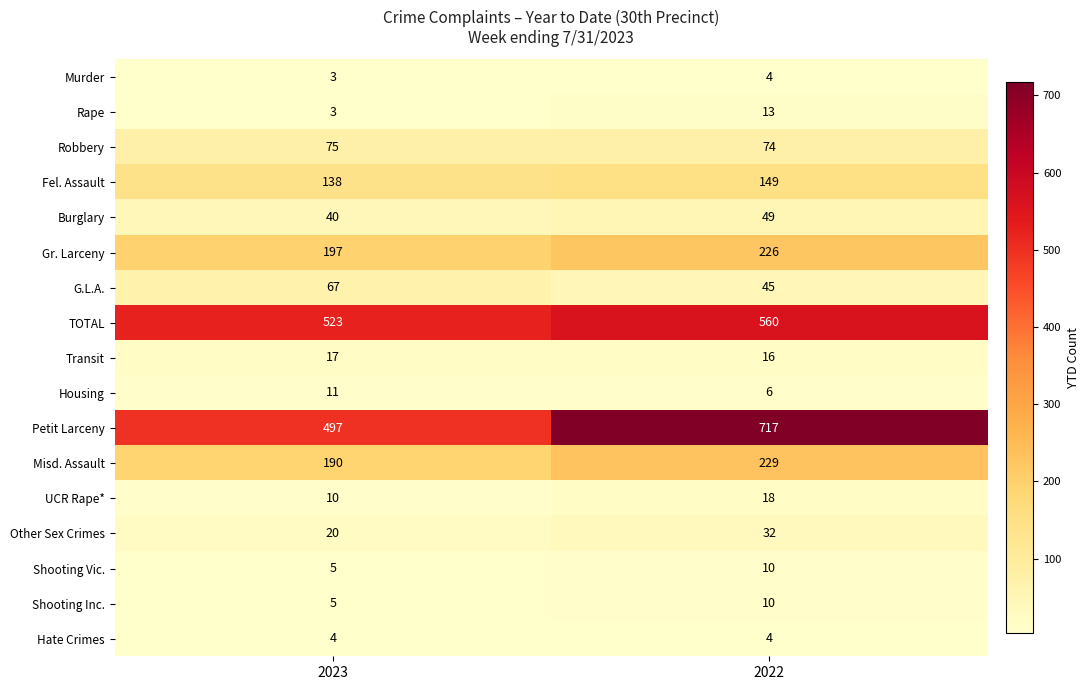

Which category has the highest value in the Fel. Assault series?

2022